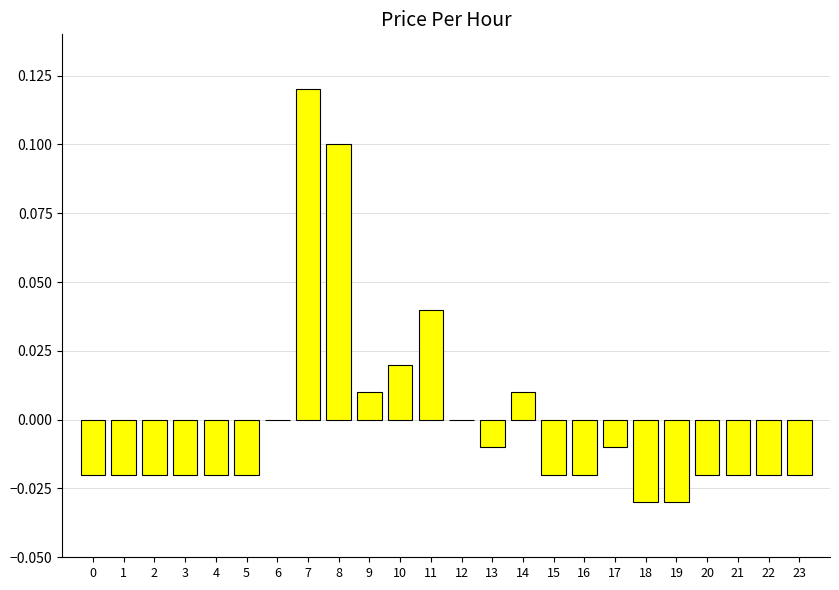

Which category has the highest value across all series?

7